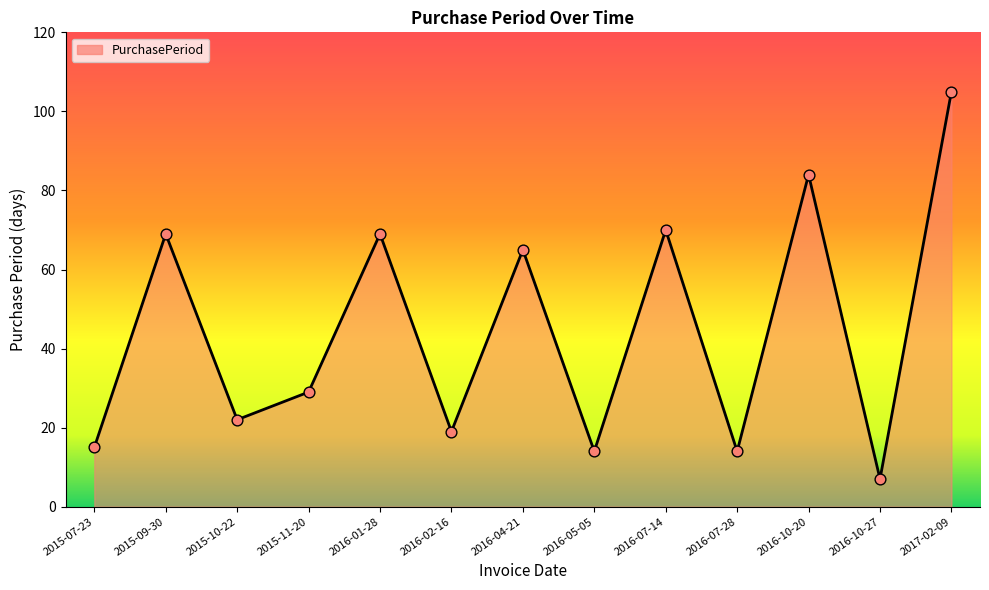

Approximately how many times larger is the value at 2016-10-20 compared to 2015-10-22?

3.8